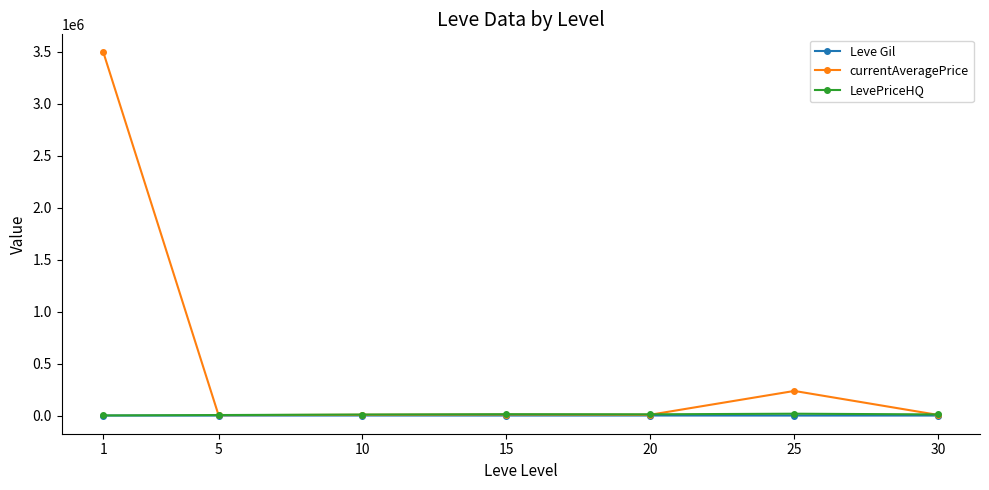

How many data points in LevePriceHQ are less than 11315?

3